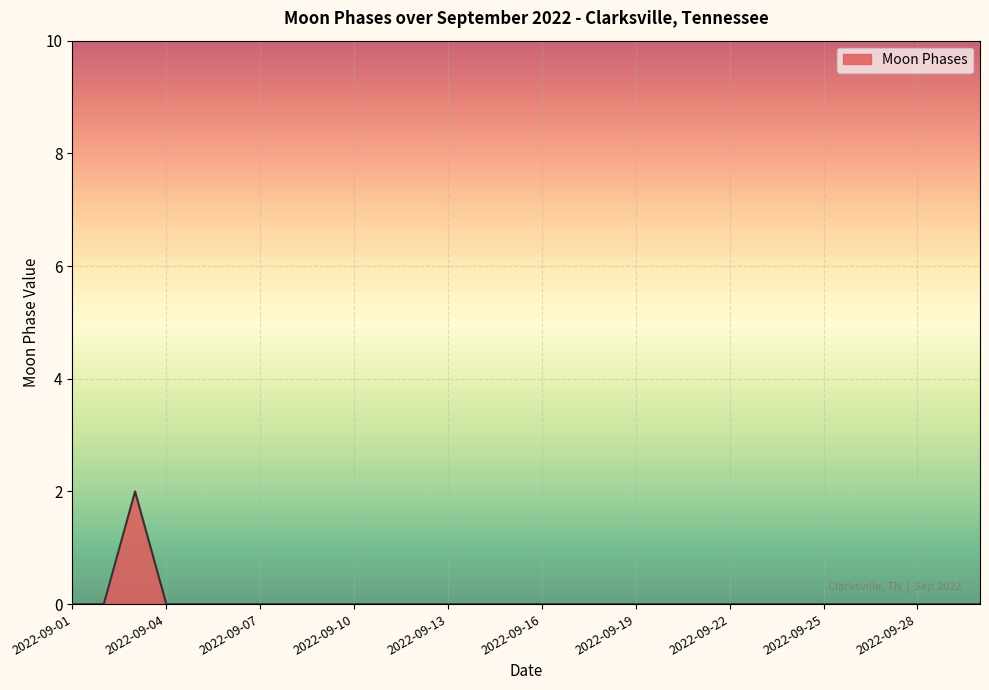

Reading right to left, list all the values displayed in this chart.

0	0	0	0	0	0	0	0	0	0	0	0	0	0	0	0	0	0	0	0	0	0	0	0	0	0	0	2	0	0